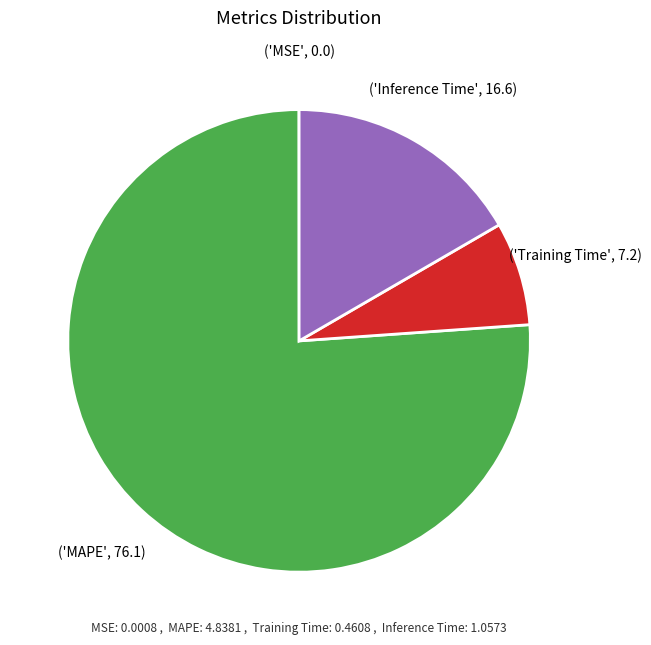

Does any single category account for the majority?

Yes